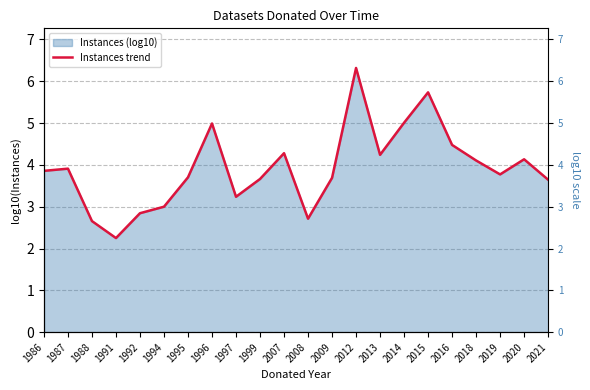

True or false: the data shows 2.3 at 1991.

True